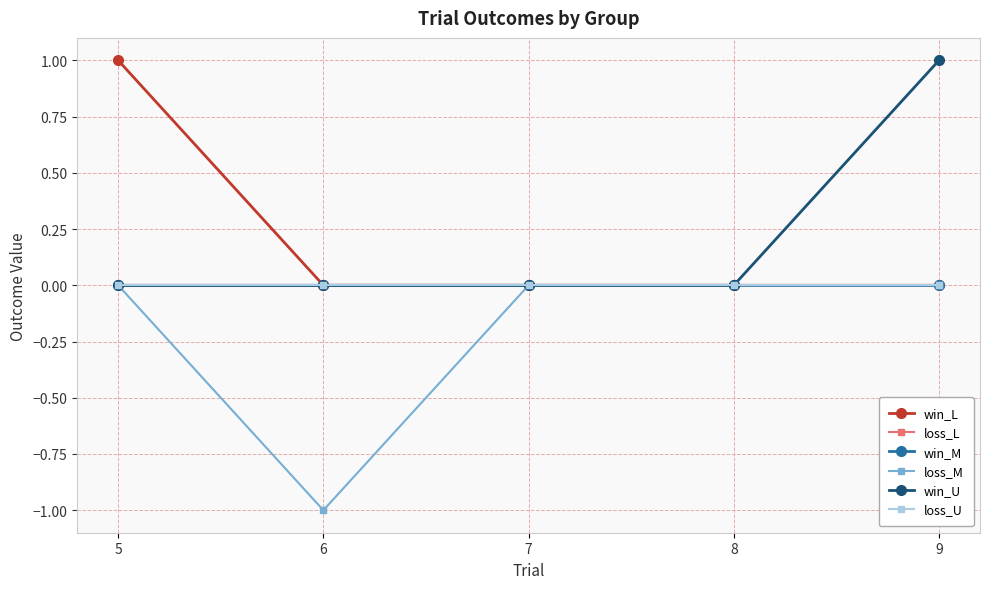

Is this an area chart (filled region under the line)?

No